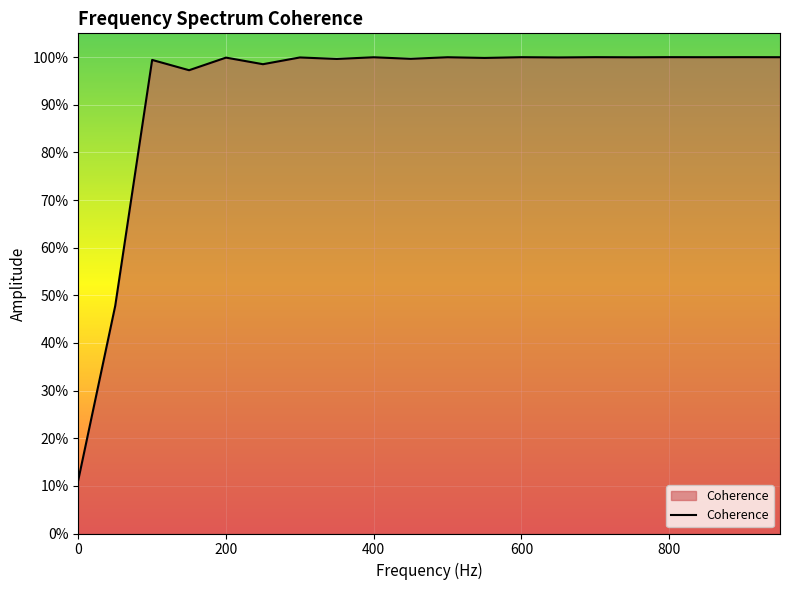

What is the value of the 16th point from the left?

1.0